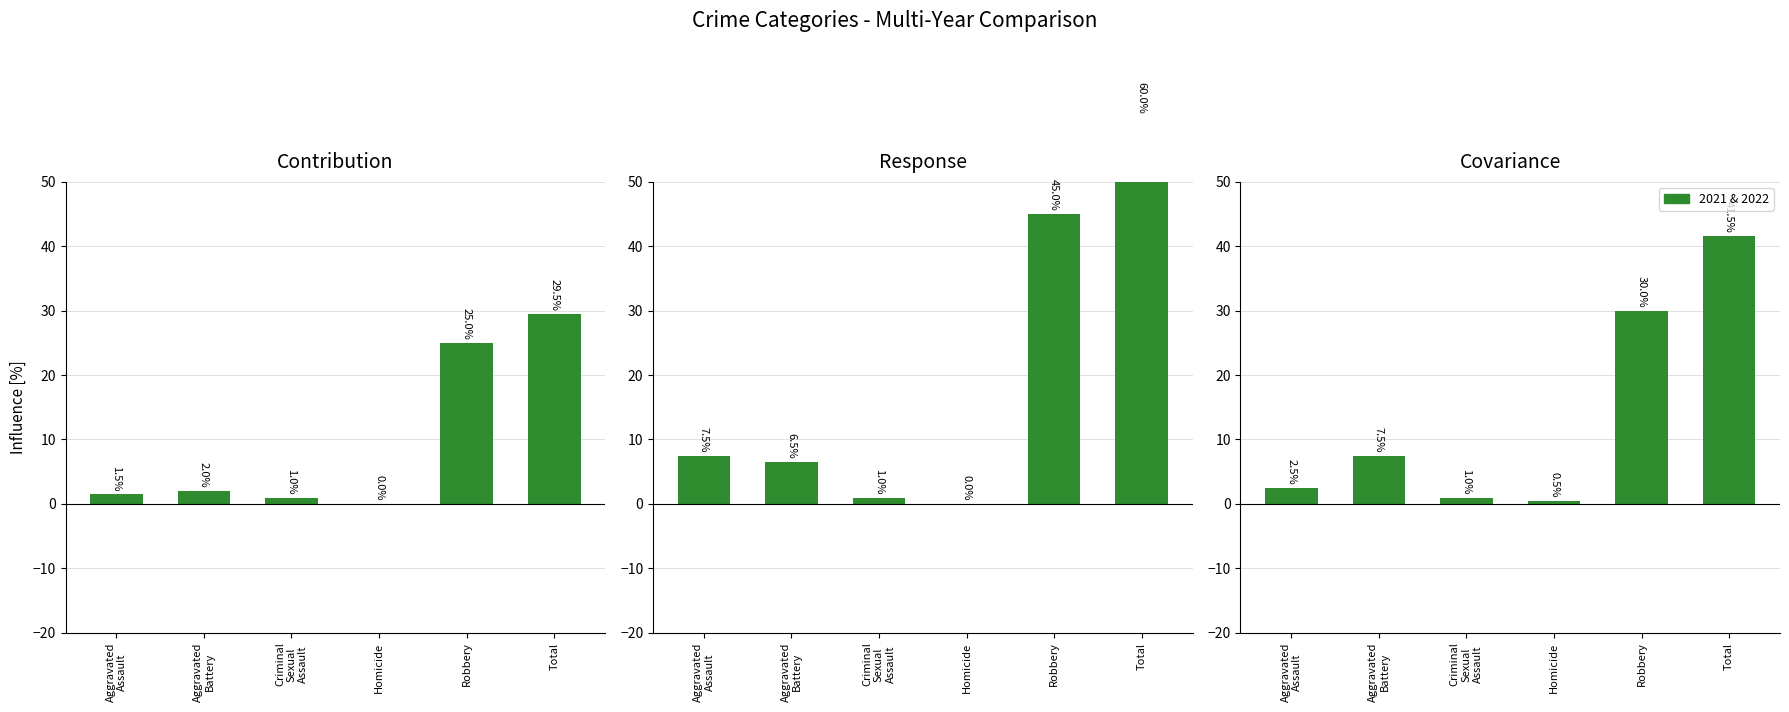

How many groups of bars are there?

6